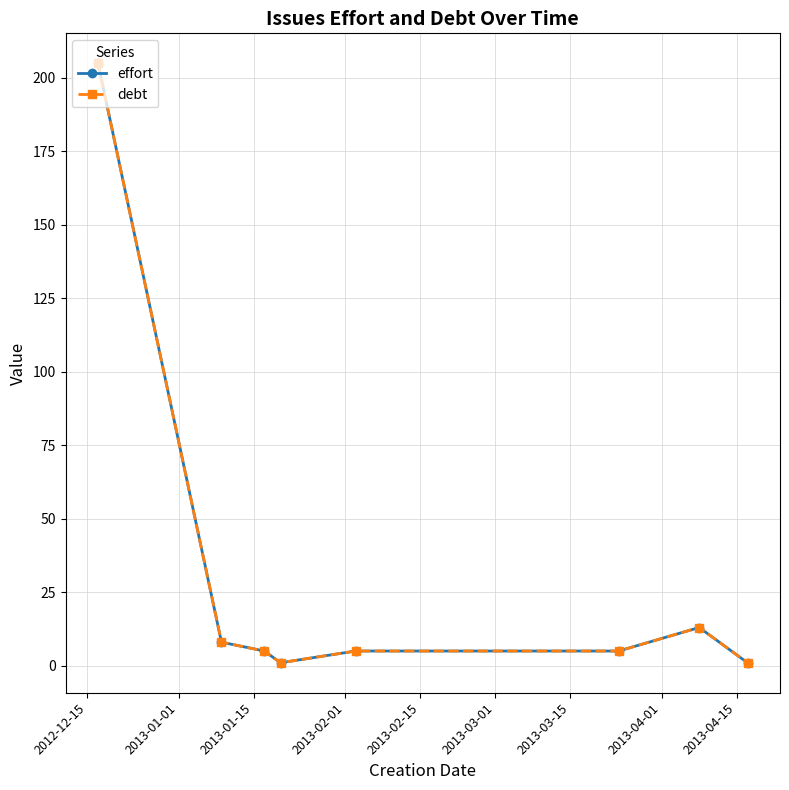

Is this an area chart (filled region under the line)?

No